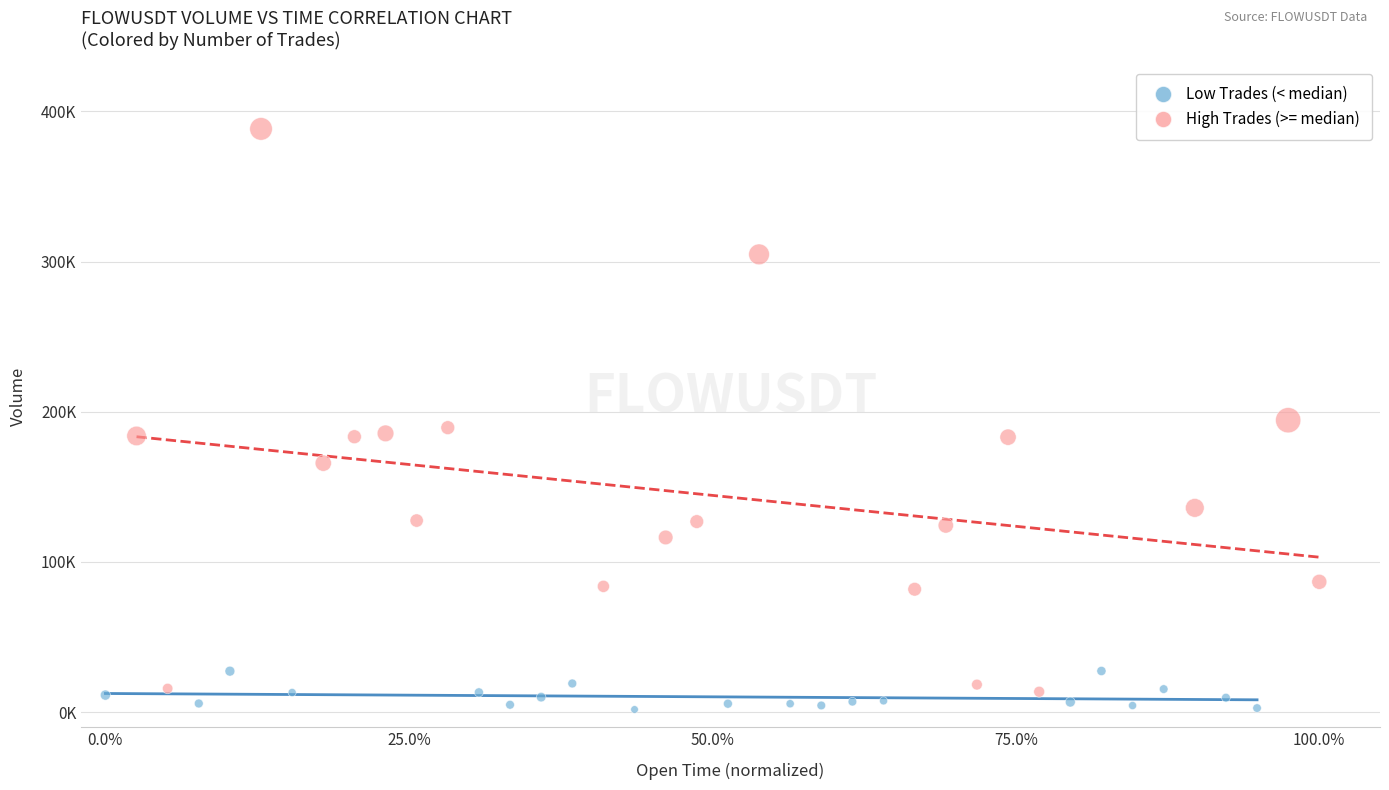

Which series has the largest Y range (max minus min)?

High Trades (>= median)